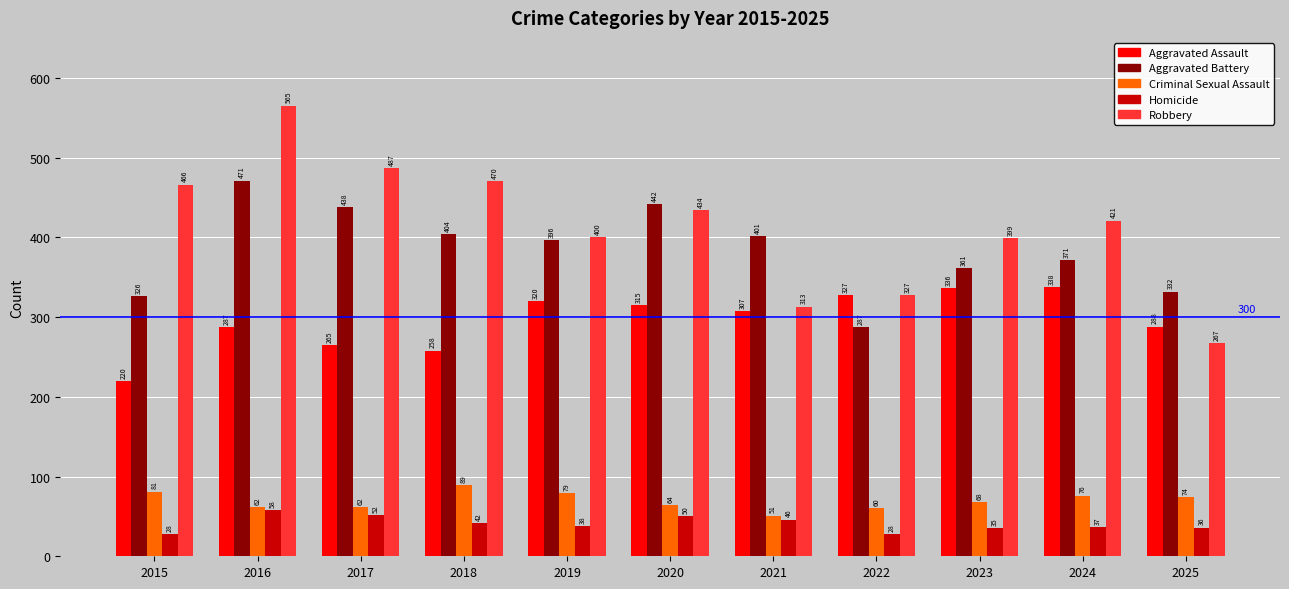

How many data points in Aggravated Battery are less than 396?

5